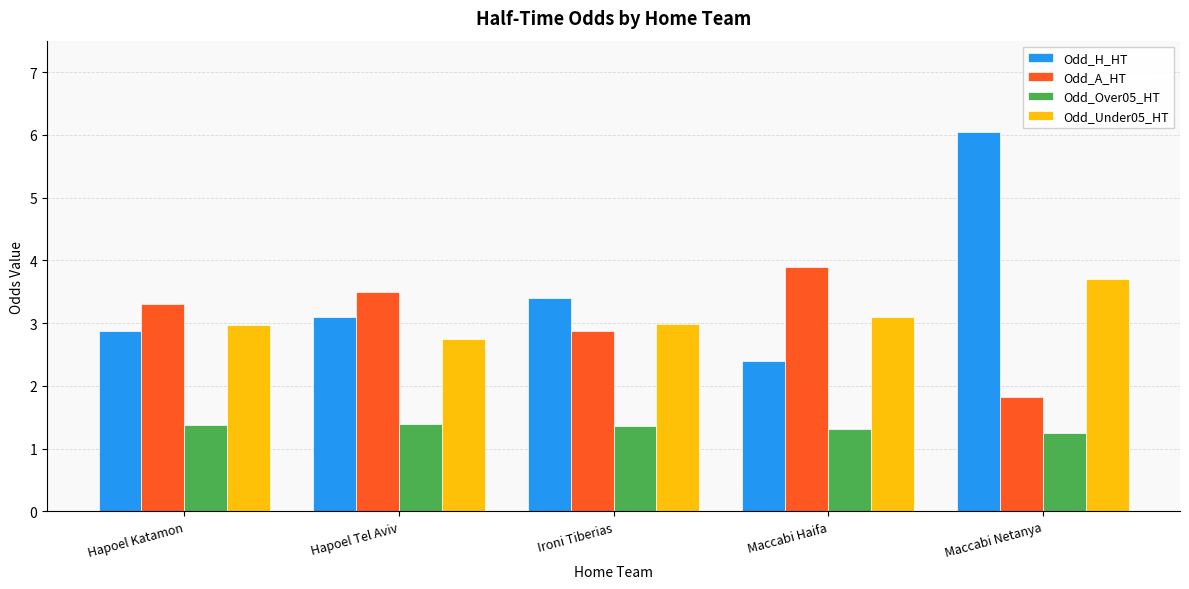

What is the difference between the Odd_H_HT values at Ironi Tiberias and Maccabi Haifa?

1.0